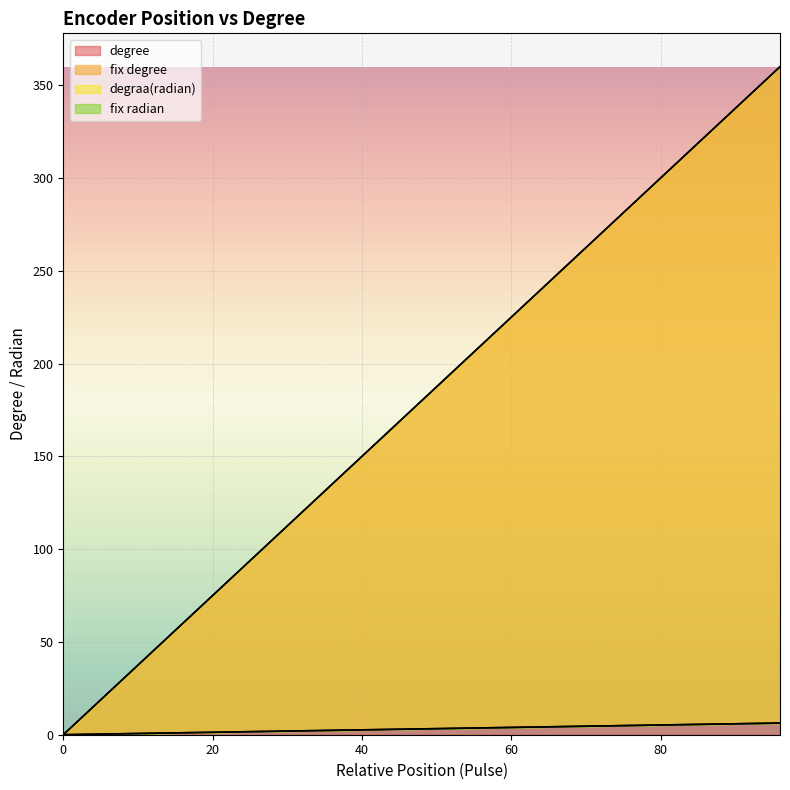

The degree series shows -155 at 0. True or false?

False